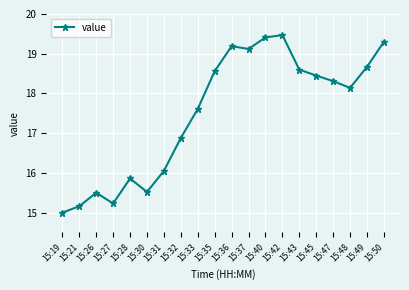

What is the value of the 14th point from the left?

19.5